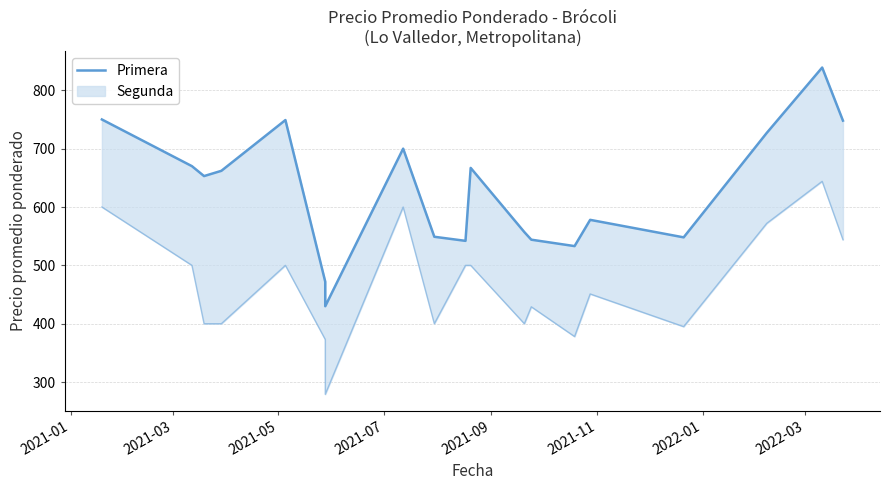

At which label is the value closest to 634?

2021-05